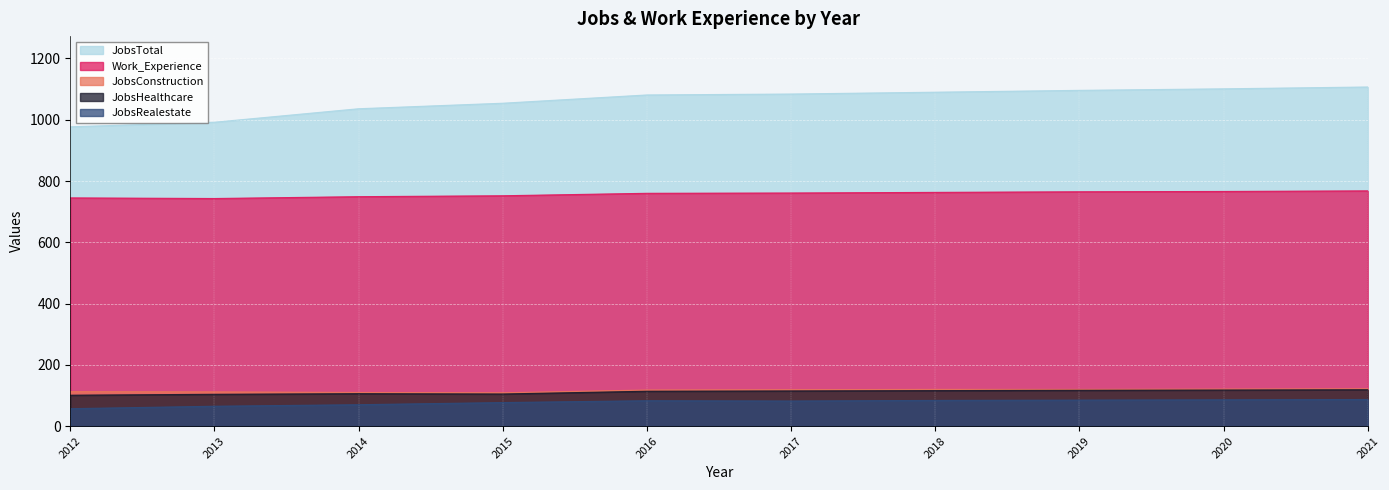

Count the number of categories in the chart.

10